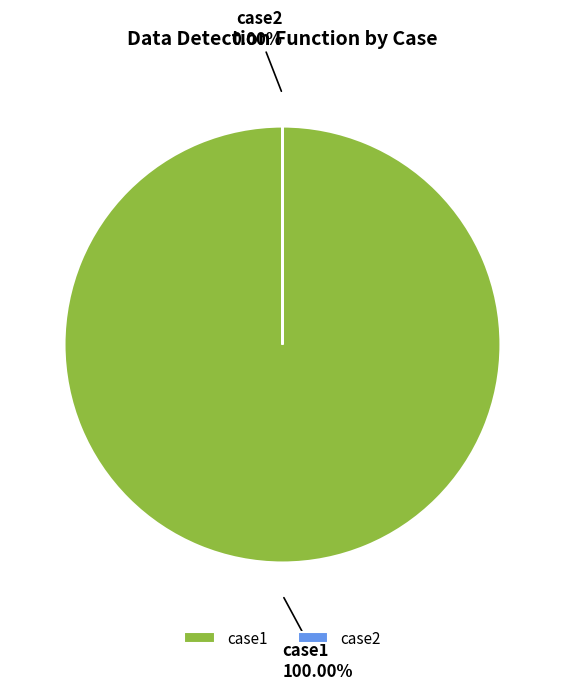

To the nearest percent, what is the difference between the largest and smallest slice percentages?

100%